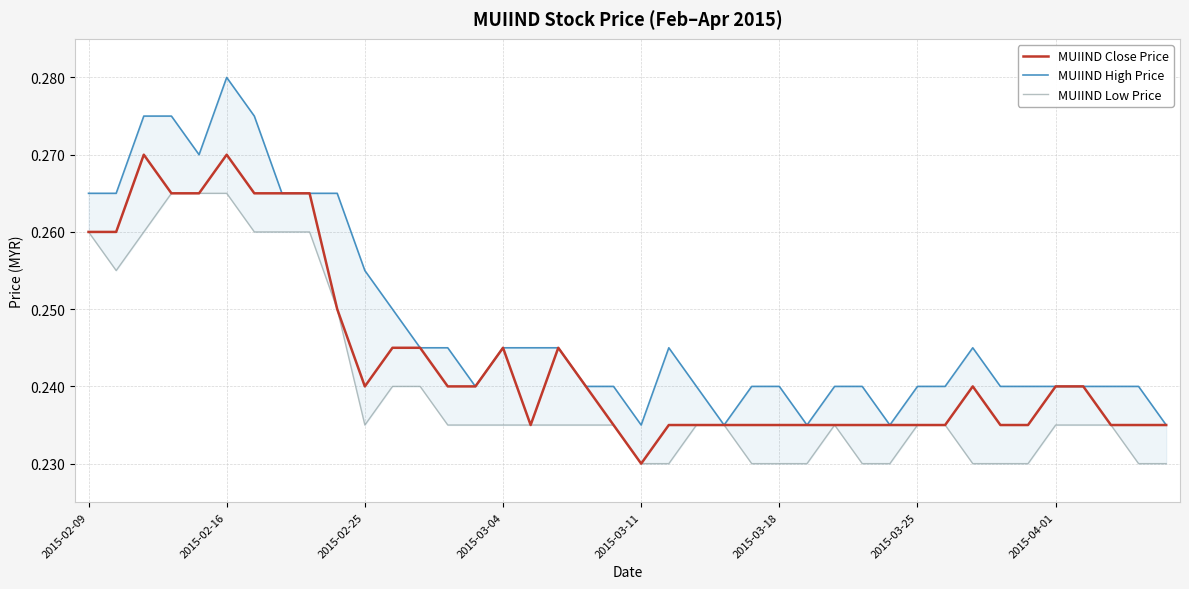

Is it true that MUIIND Close Price equals 0.2 at 2015-02-16?

False